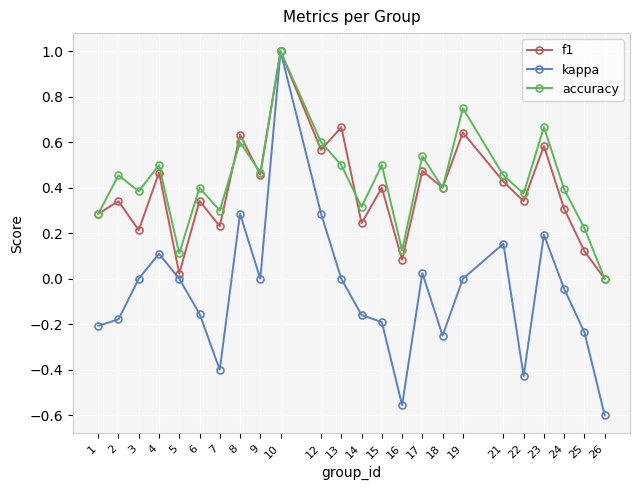

The kappa series shows 0.6 at 3. True or false?

False